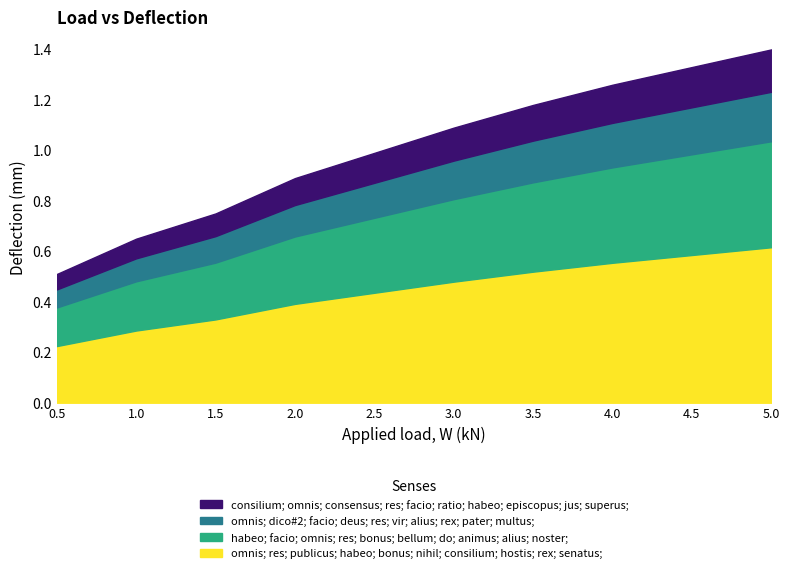

Reading left to right, extract all data points from this chart.

0.5=0.5	1.0=0.7	1.5=0.8	2.0=0.9	2.5=1.0	3.0=1.1	3.5=1.2	4.0=1.3	4.5=1.3	5.0=1.4